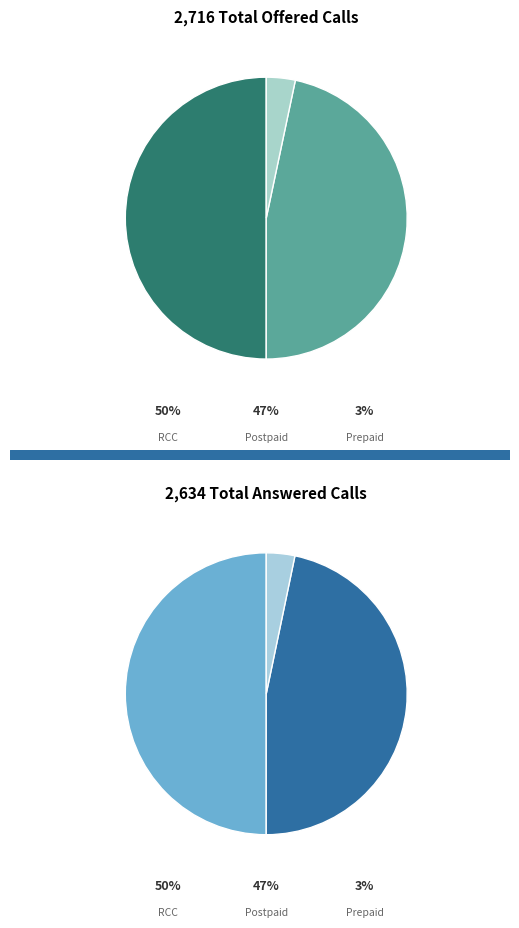

Is it true that Prepaid is 3% of the pie?

True